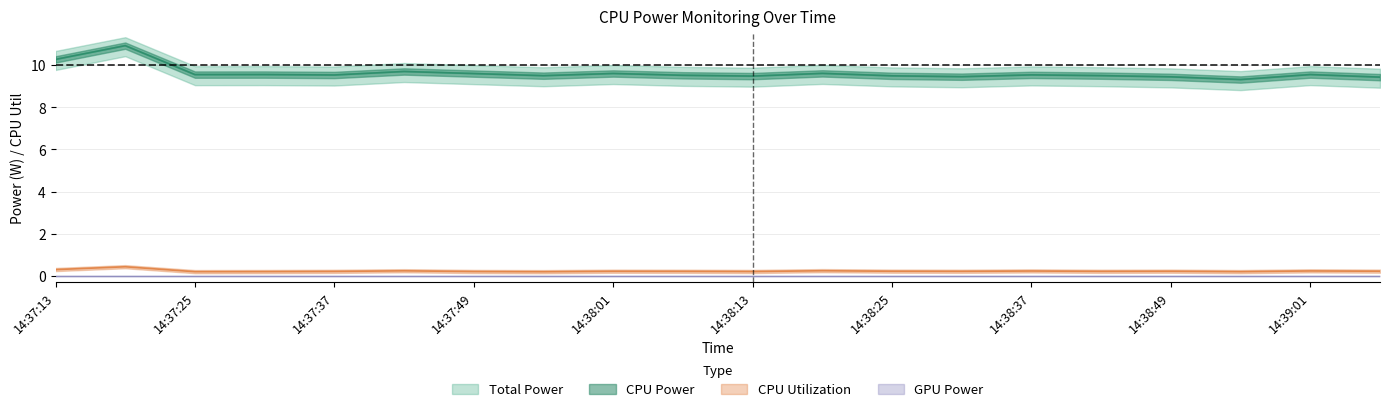

What is the greatest value displayed?

10.9